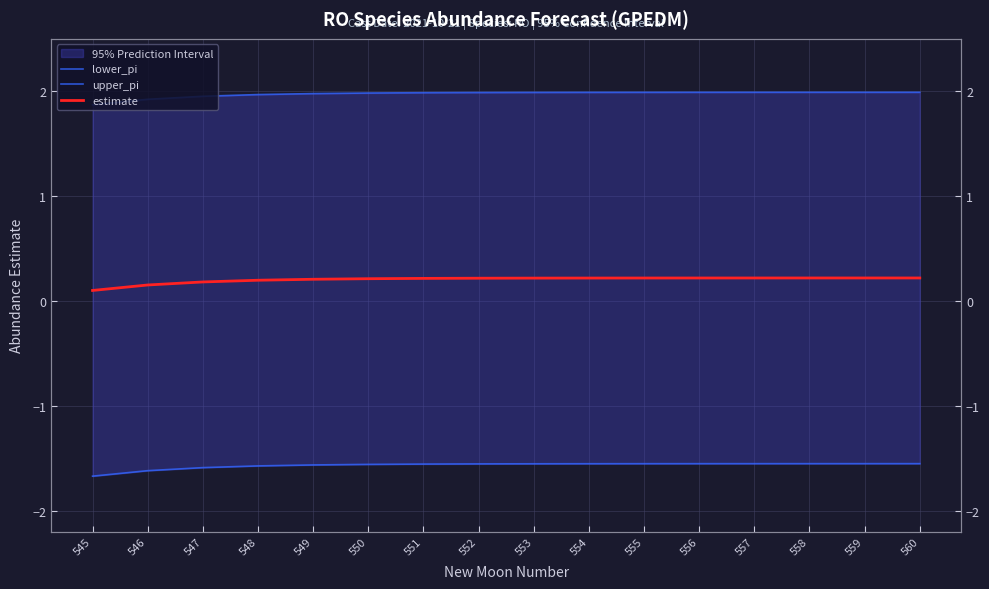

At which label does lower_pi reach its minimum?

545